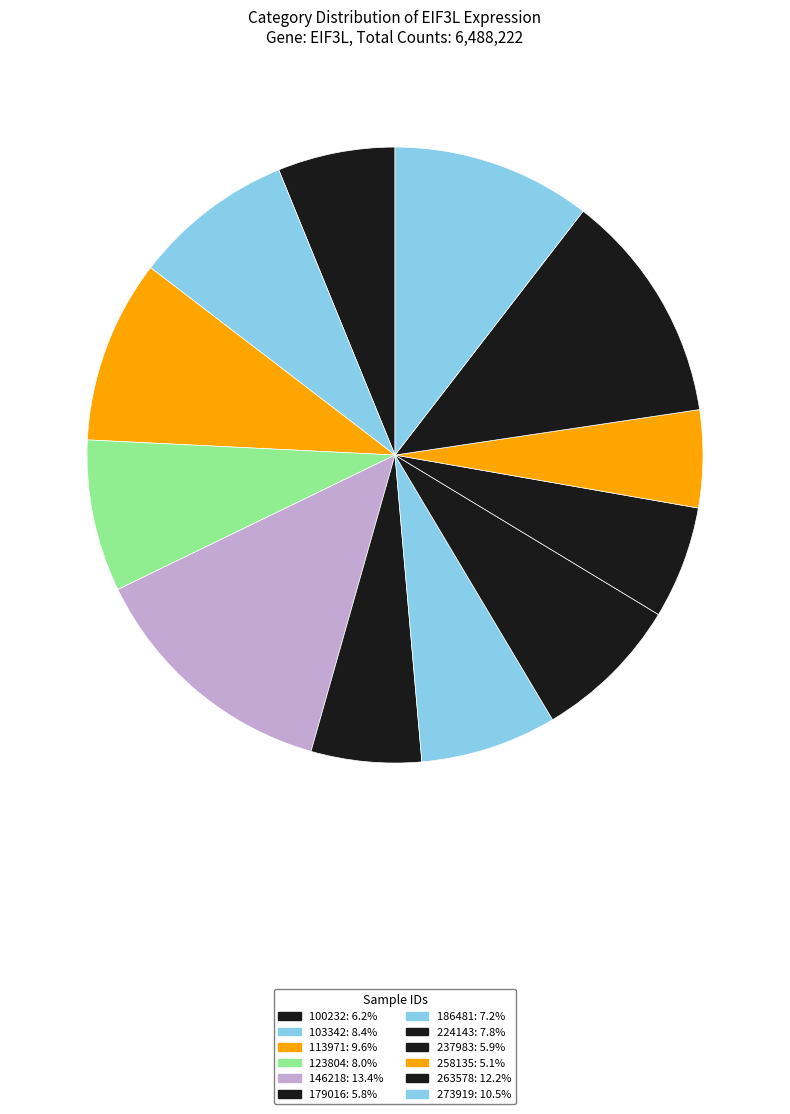

Rank the categories by value from highest to lowest.

146218, 263578, 273919, 113971, 103342, 123804, 224143, 186481, 100232, 237983, 179016, 258135